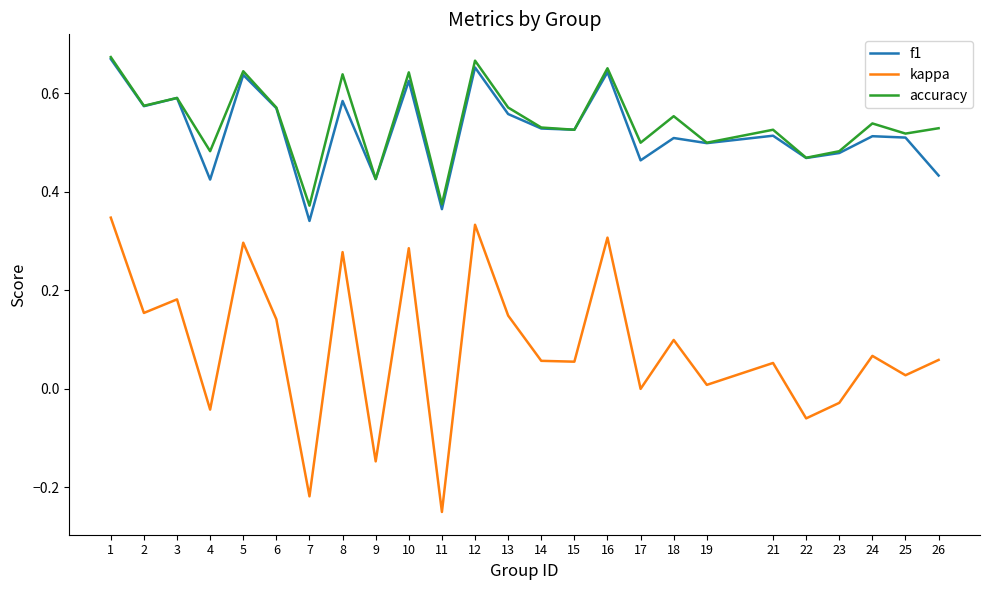

The value of f1 at 25 is 0.1. True or false?

False